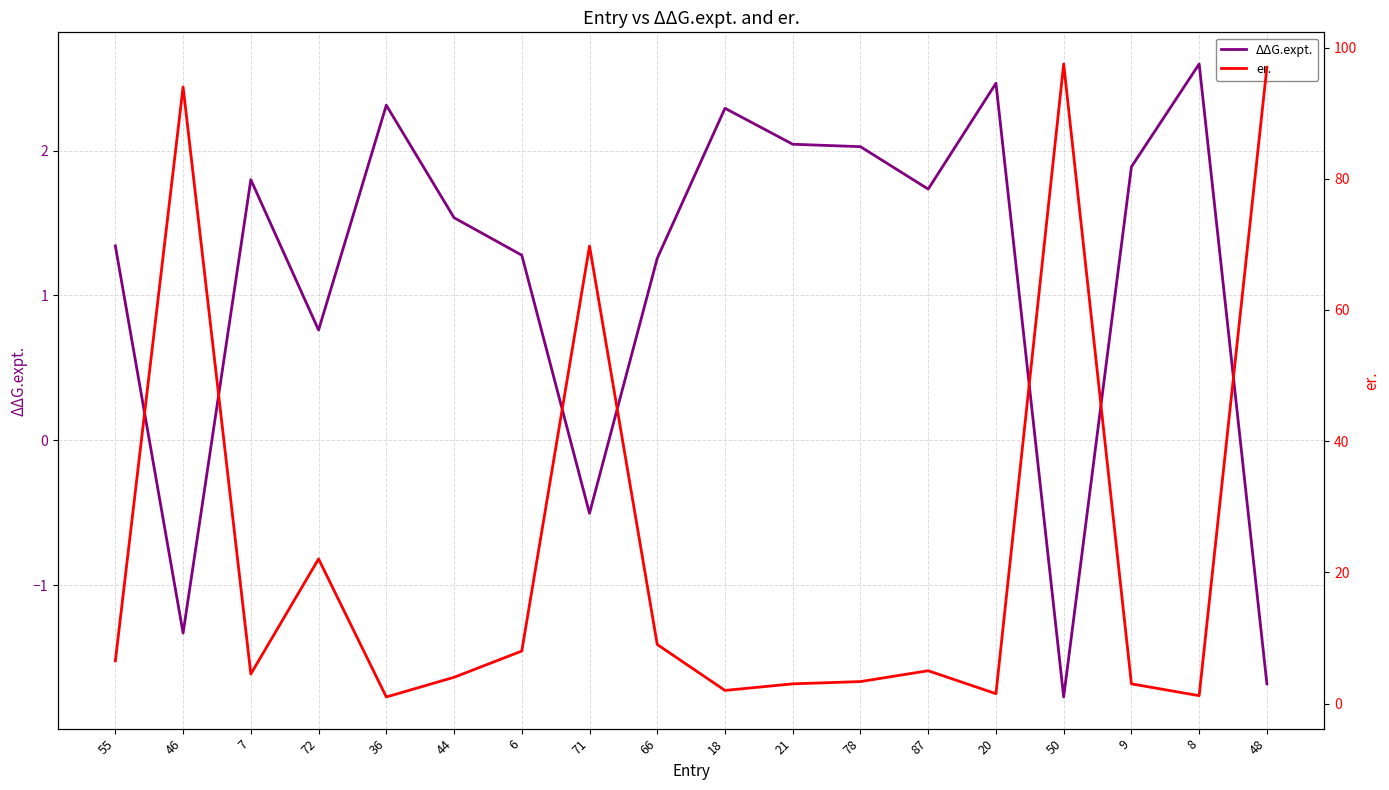

At how many categories does at least one series exceed 81?

3